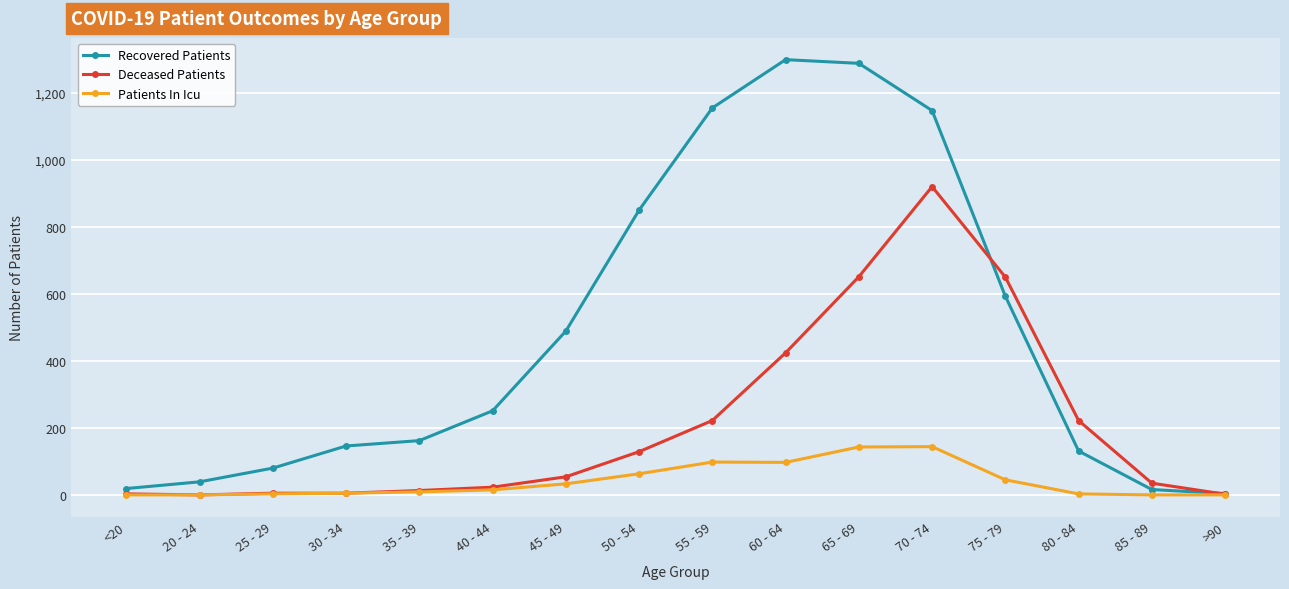

What is the maximum value for Recovered Patients?

1299